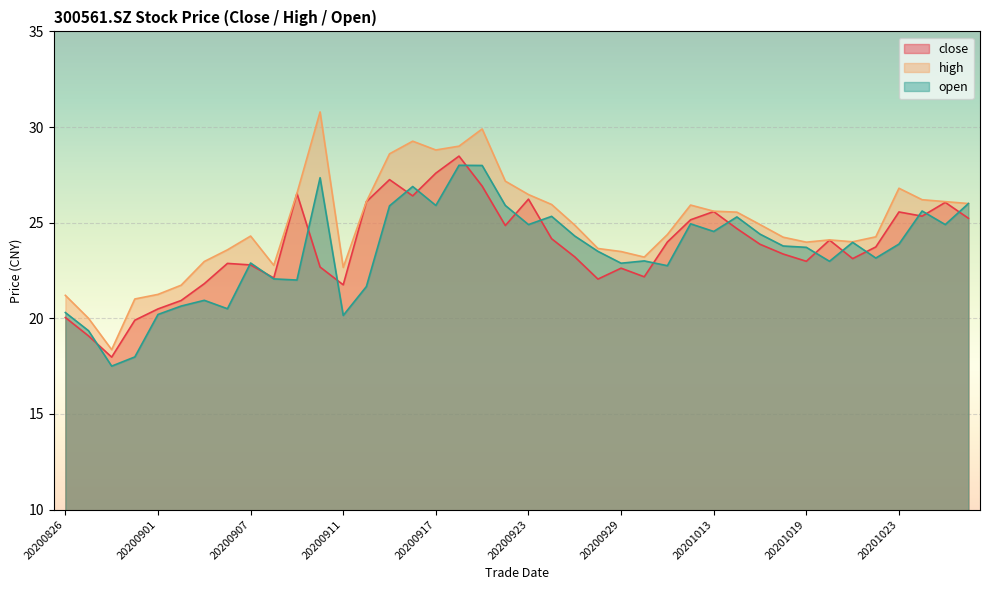

At which label is open closest to 22?

20200909